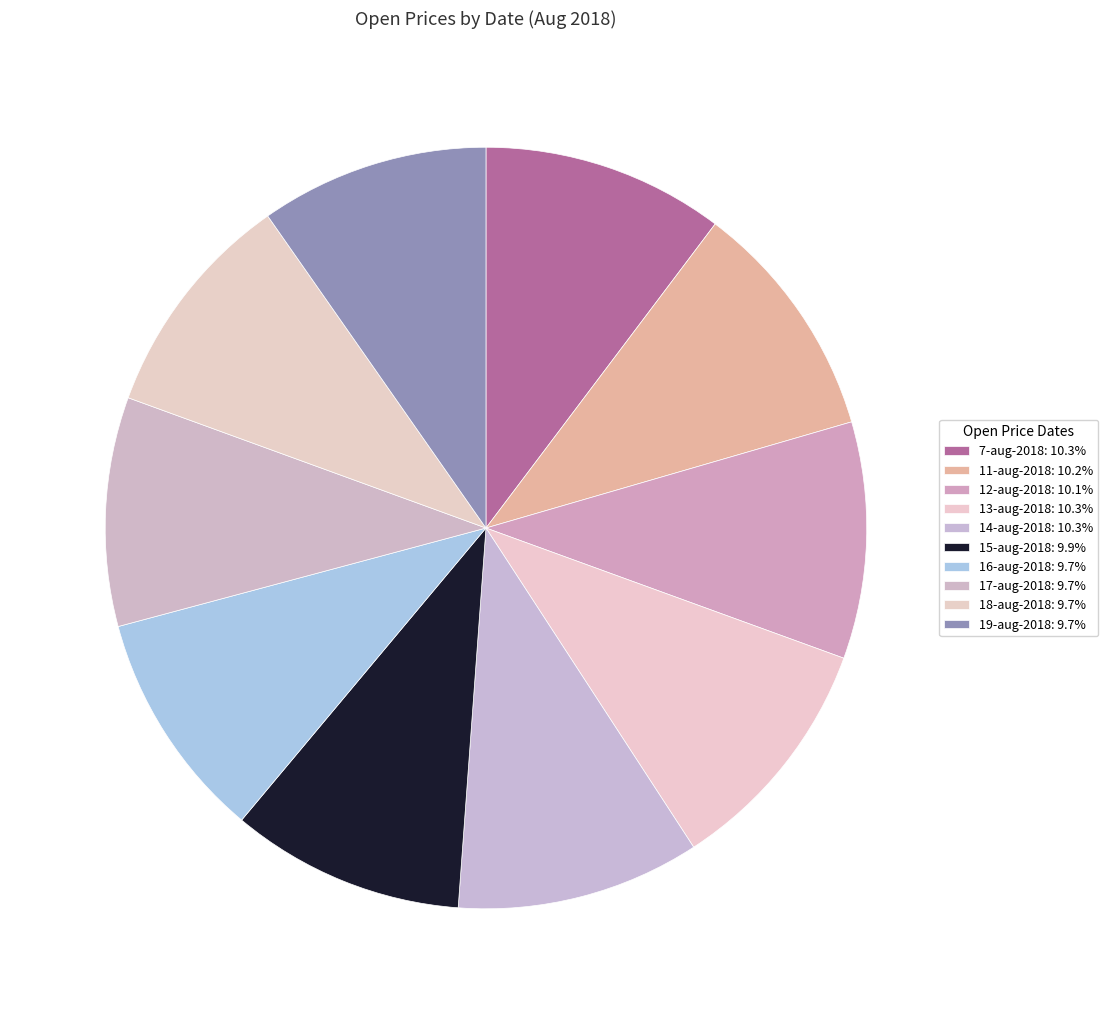

What portion of the pie excludes 13-aug-2018?

89.7%